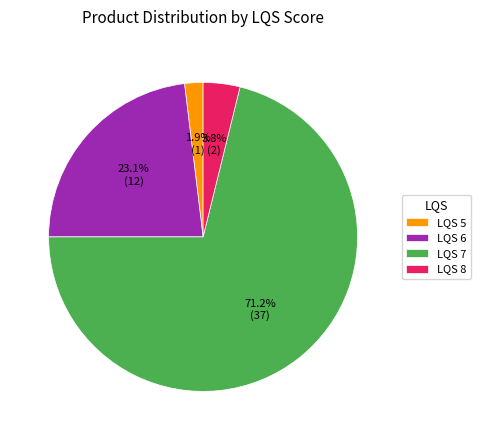

Which slice represents more than half of the pie?

LQS 7